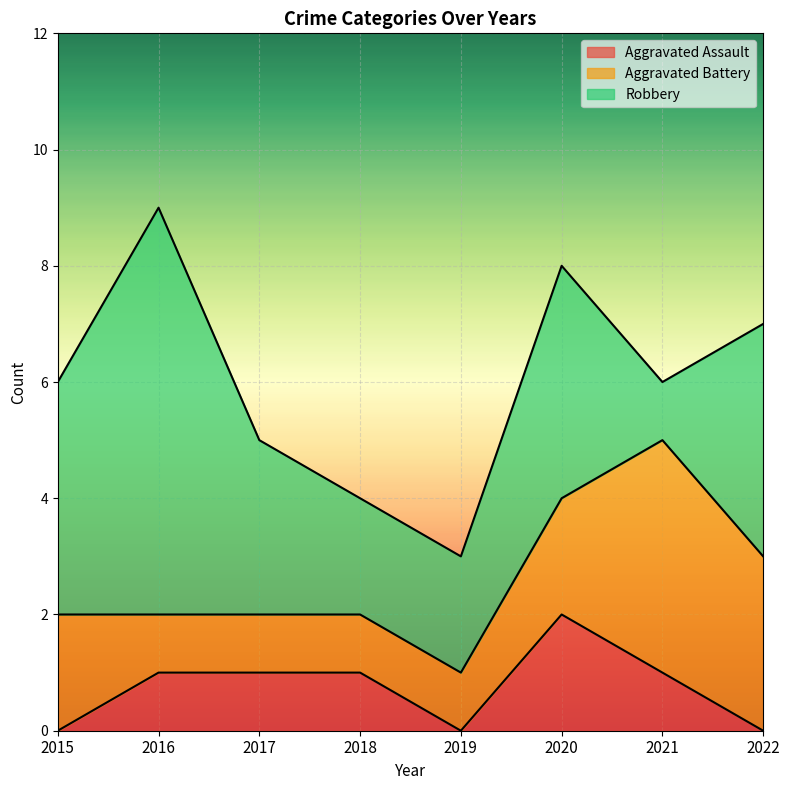

What is the average value of the Aggravated Battery series?

2